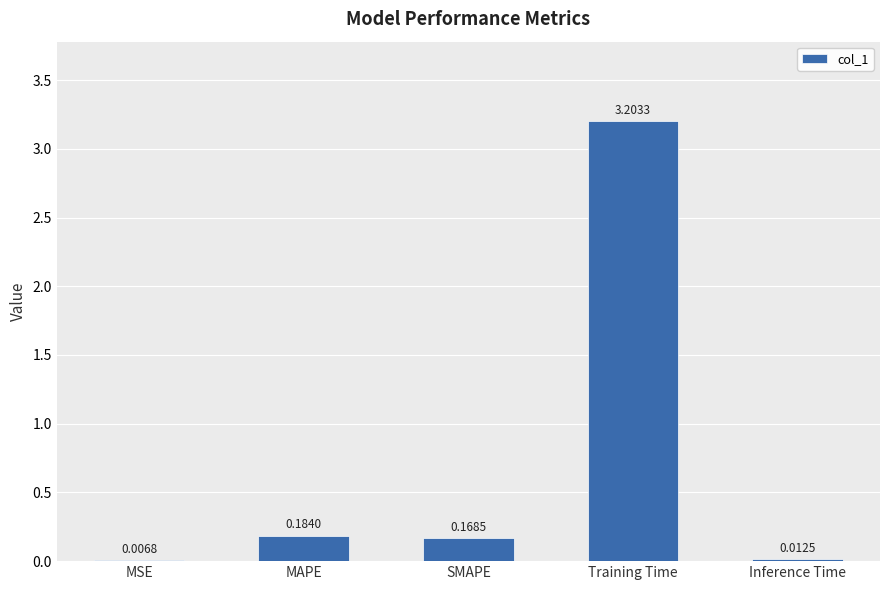

Which label corresponds to the largest value in the chart?

Training Time